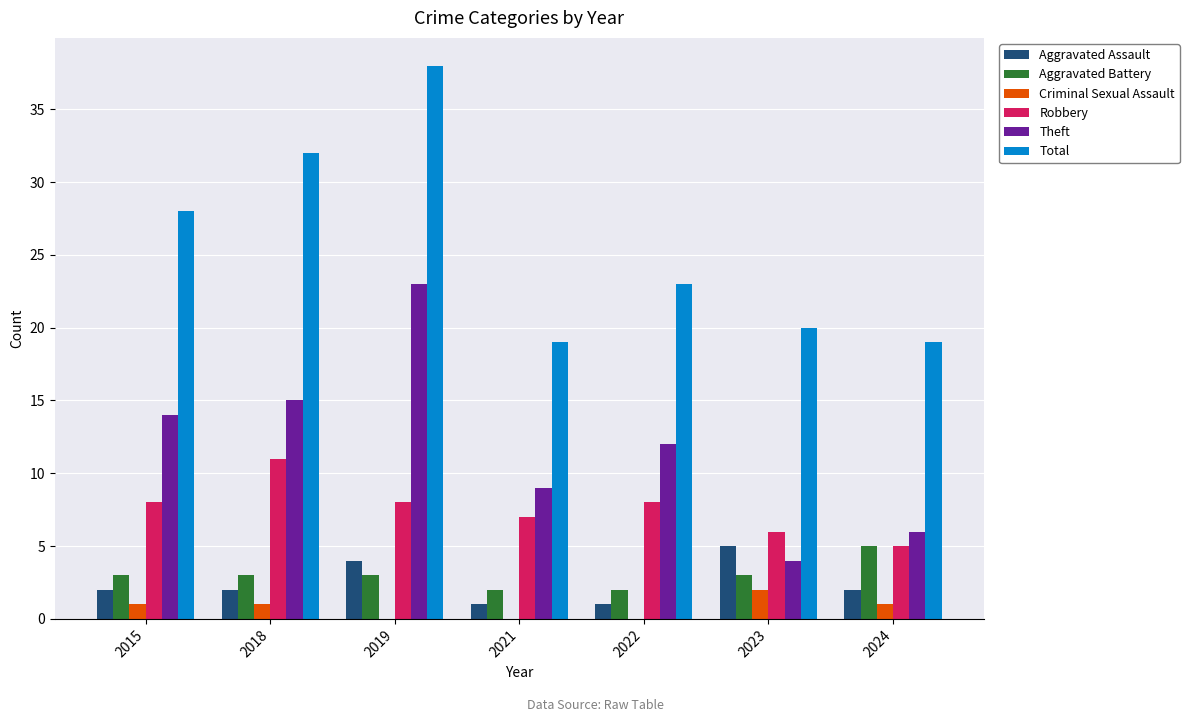

What is the sum of all Aggravated Battery values?

21